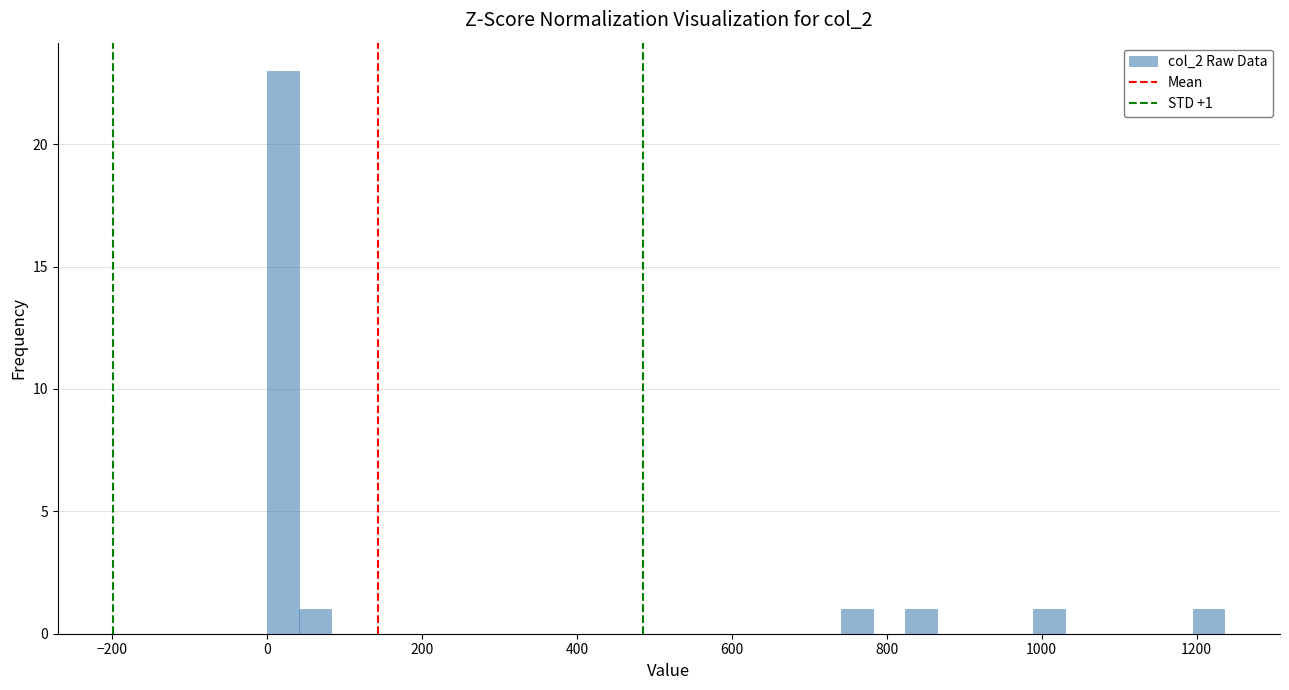

Around what value on the x-axis is the tallest bar? Give the approximate position of its centre, as read against the axis.

20